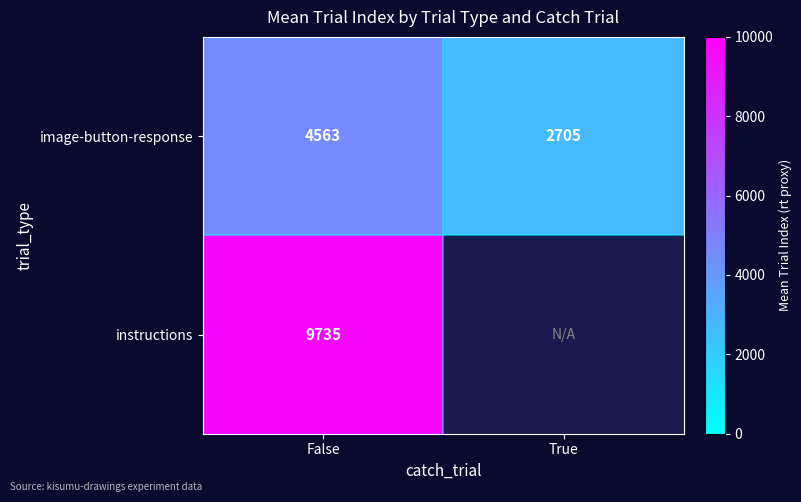

Which has a higher value, False or True?

False